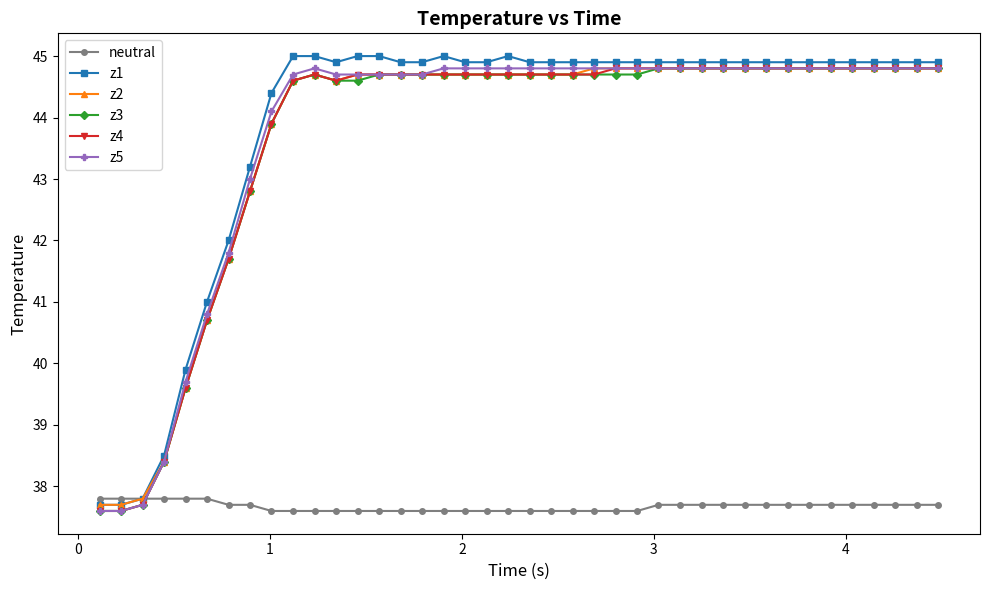

True or false: neutral and z3 intersect in this chart.

True